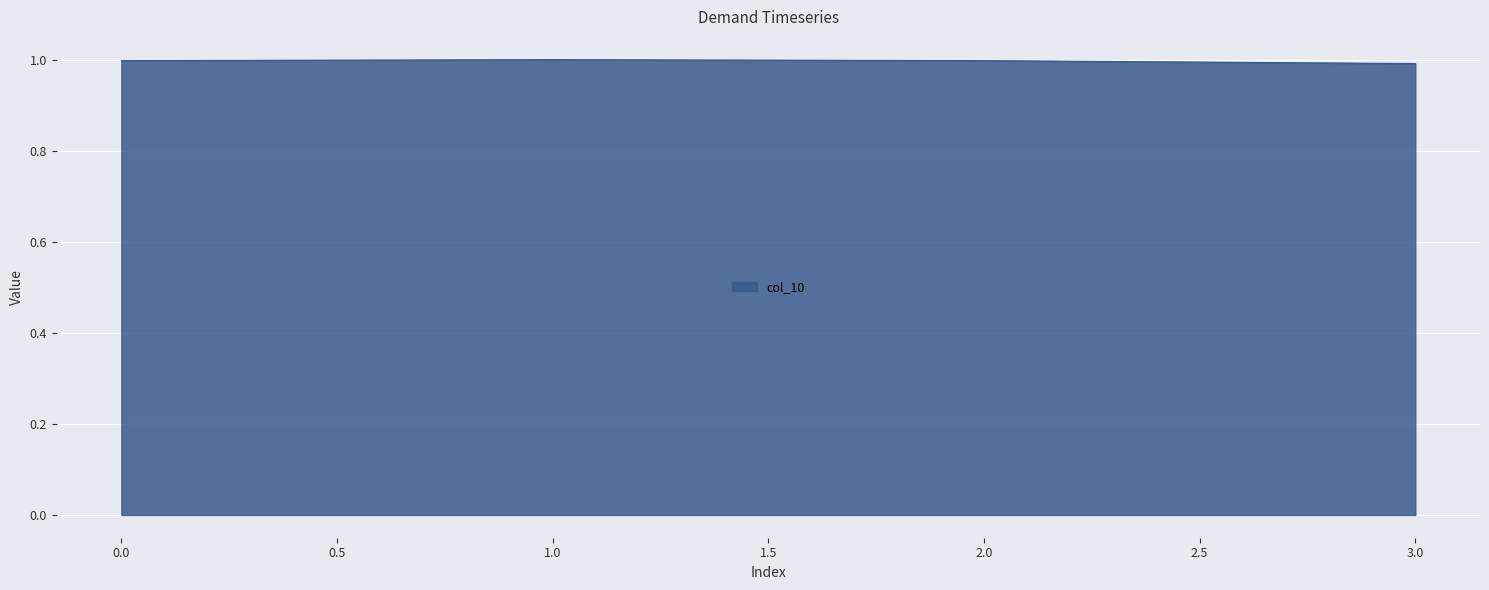

How many lines are shown in the chart?

1